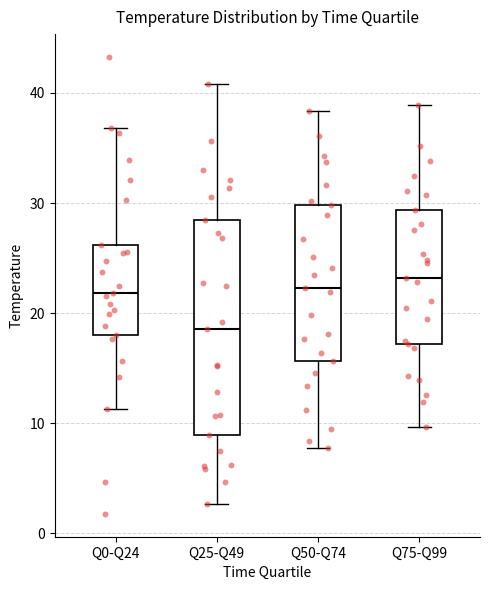

Reading left to right, read every box against the y-axis: the position of its median line, the range the box covers, and the ends of its whiskers. The values are not printed on the chart, so give them approximately, as read against the axis.

Q0-Q24: median 22, box 18 to 26, whiskers 11 to 37
Q25-Q49: median 19, box 9 to 29, whiskers 3 to 41
Q50-Q74: median 22, box 16 to 30, whiskers 8 to 38
Q75-Q99: median 23, box 17 to 29, whiskers 10 to 39